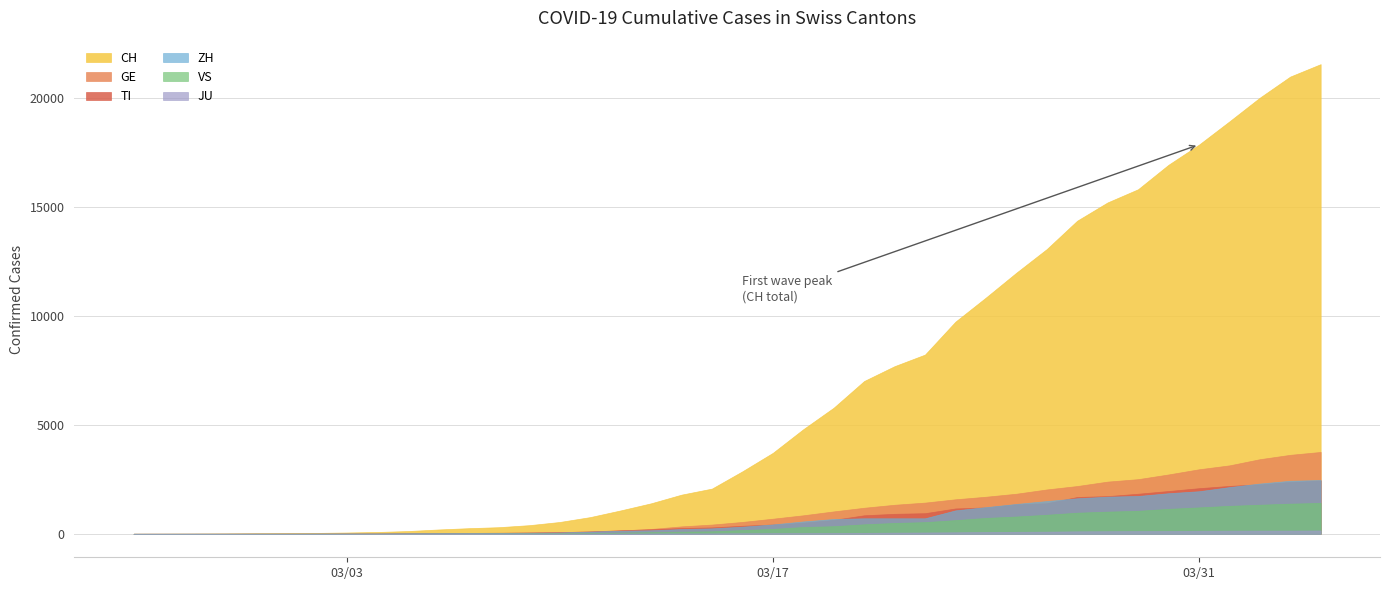

What are all the series names shown in the legend?

CH, GE, TI, ZH, VS, JU